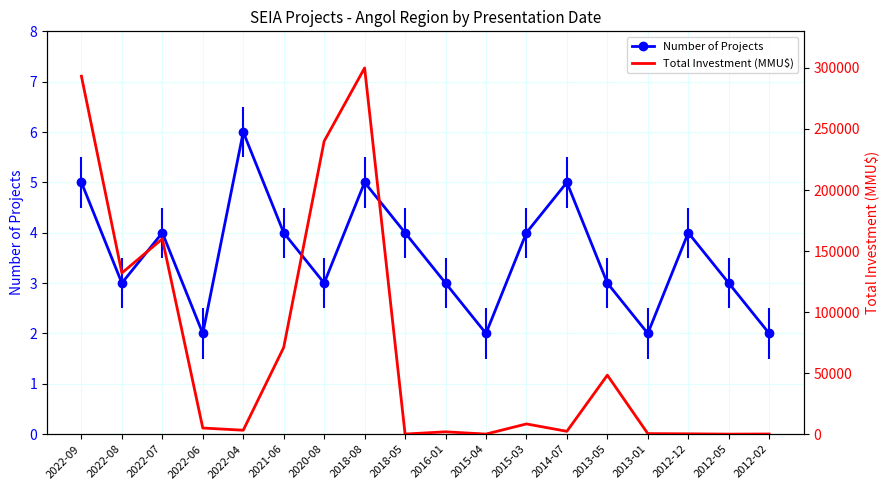

Reading right to left, extract all data points from this chart.

Number of Projects: 2012-02=2	2012-05=3	2012-12=4	2013-01=2	2013-05=3	2014-07=5	2015-03=4	2015-04=2	2016-01=3	2018-05=4	2018-08=5	2020-08=3	2021-06=4	2022-04=6	2022-06=2	2022-07=4	2022-08=3	2022-09=5
Total Investment (MMU$): 2012-02=100	2012-05=0	2012-12=250	2013-01=427	2013-05=48300	2014-07=2295	2015-03=8350	2015-04=40	2016-01=1900	2018-05=60	2018-08=300000	2020-08=240000	2021-06=71000	2022-04=3200	2022-06=5000	2022-07=160000	2022-08=132000	2022-09=293273